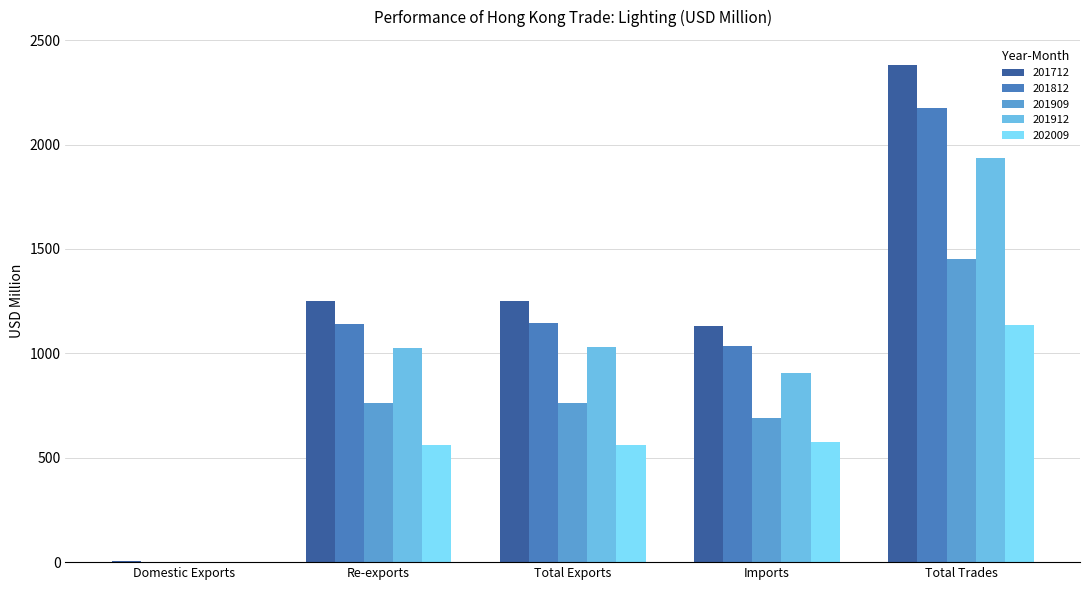

Are the bars horizontal?

No